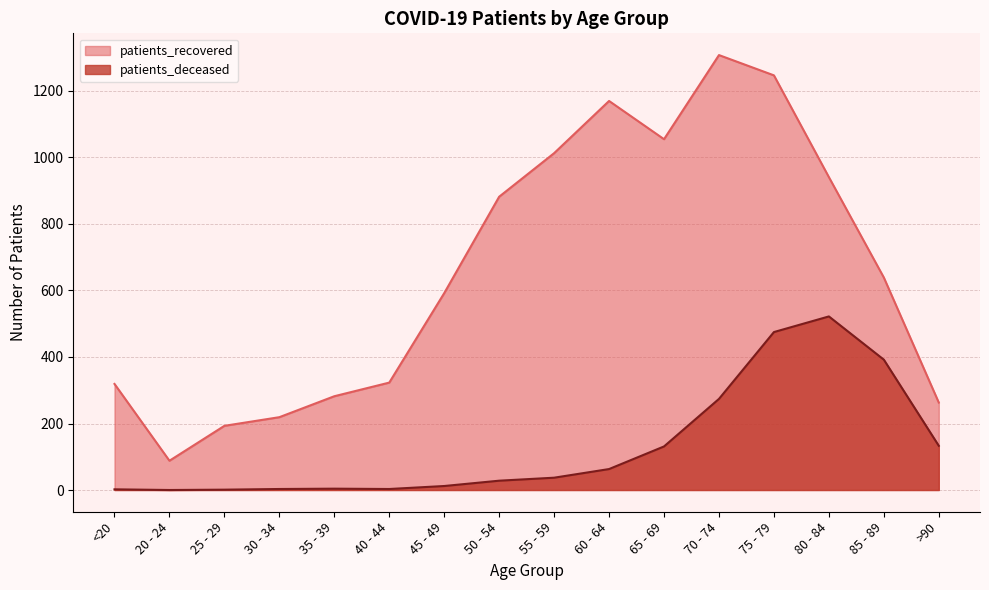

What value does the patients_deceased series have at 50 - 54, to the nearest 50?

50